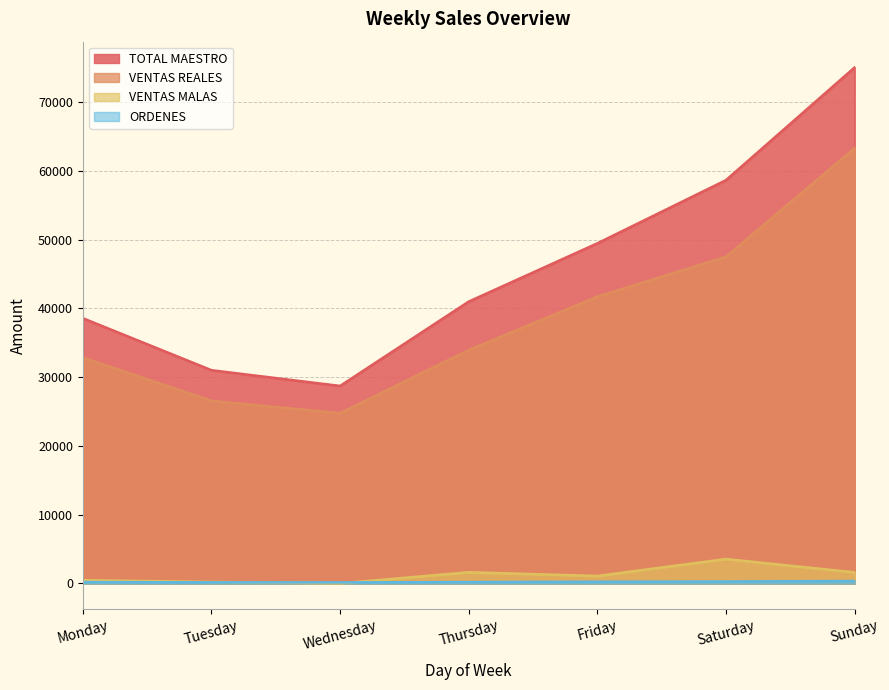

Between Wednesday and Tuesday, which is larger?

Tuesday